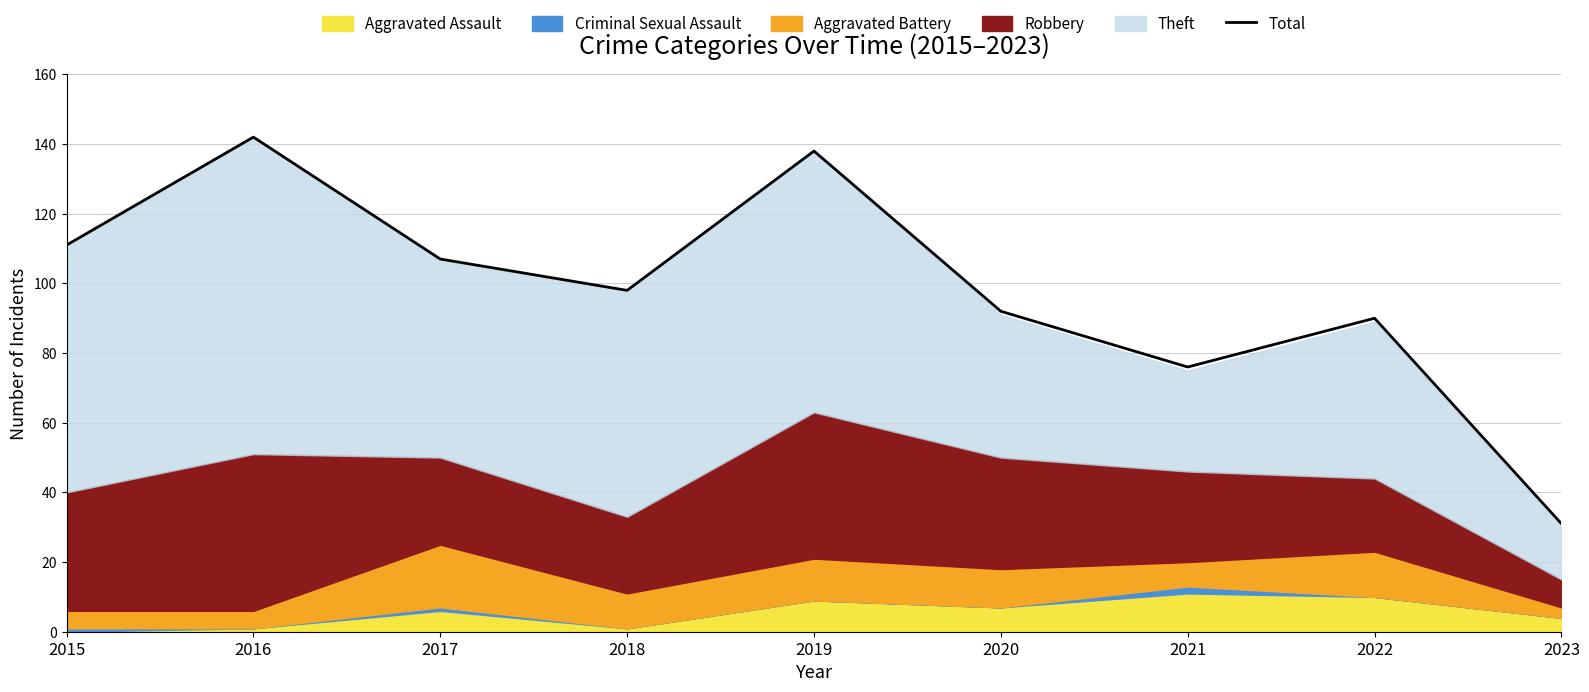

List the labels in order of value, smallest first.

2023, 2021, 2022, 2020, 2018, 2017, 2015, 2019, 2016